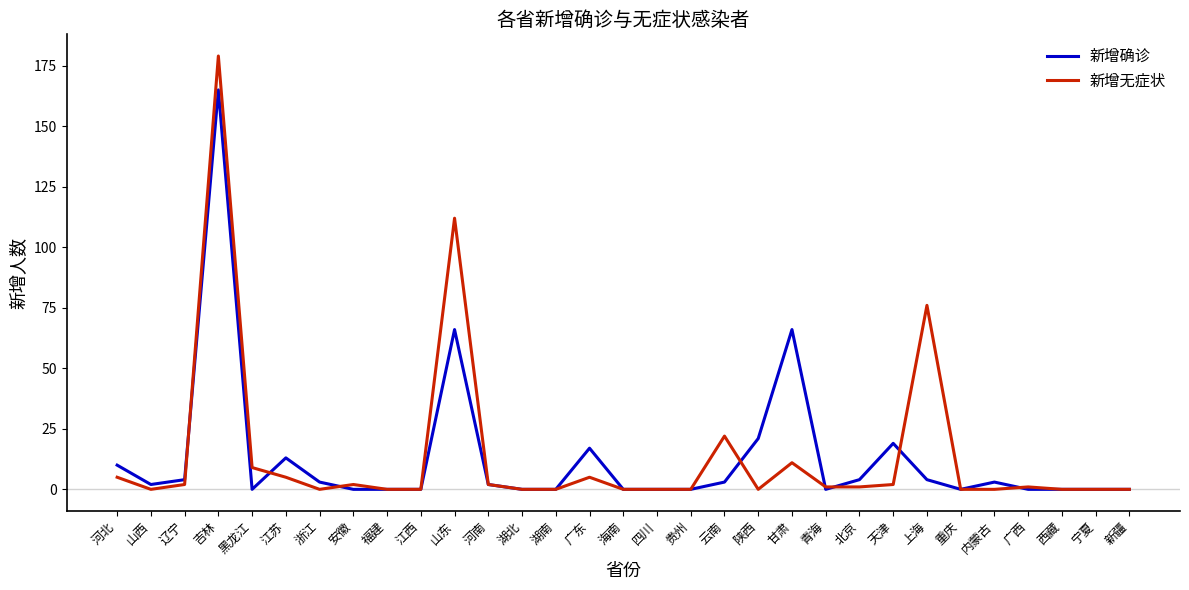

True or false: 新增无症状 and 新增确诊 cross at least once.

True